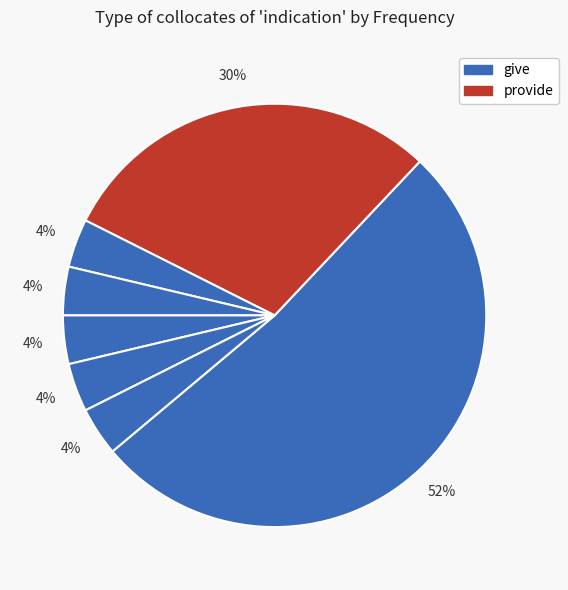

How many slices are in this pie chart?

7